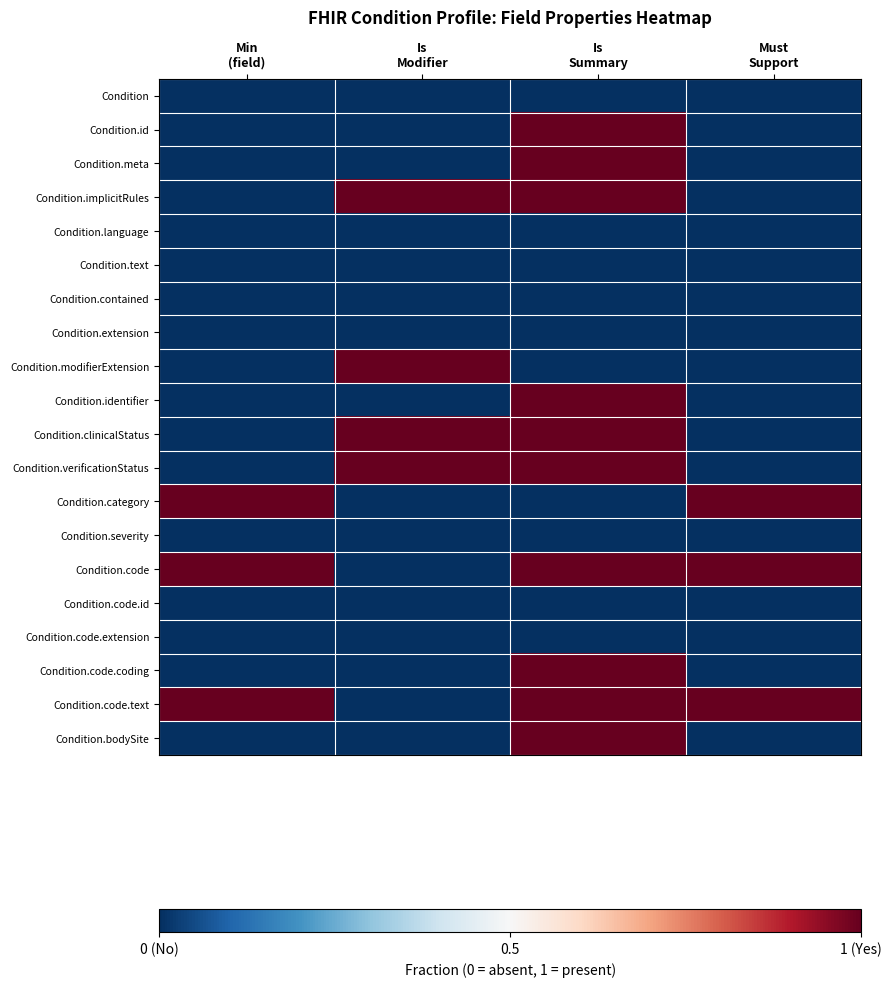

Reading left to right, list all the values displayed in this chart.

Condition: Min
(field)=0	Is
Modifier=0	Is
Summary=0	Must
Support=0
Condition.id: Min
(field)=0	Is
Modifier=0	Is
Summary=1	Must
Support=0
Condition.meta: Min
(field)=0	Is
Modifier=0	Is
Summary=1	Must
Support=0
Condition.implicitRules: Min
(field)=0	Is
Modifier=1	Is
Summary=1	Must
Support=0
Condition.language: Min
(field)=0	Is
Modifier=0	Is
Summary=0	Must
Support=0
Condition.text: Min
(field)=0	Is
Modifier=0	Is
Summary=0	Must
Support=0
Condition.contained: Min
(field)=0	Is
Modifier=0	Is
Summary=0	Must
Support=0
Condition.extension: Min
(field)=0	Is
Modifier=0	Is
Summary=0	Must
Support=0
Condition.modifierExtension: Min
(field)=0	Is
Modifier=1	Is
Summary=0	Must
Support=0
Condition.identifier: Min
(field)=0	Is
Modifier=0	Is
Summary=1	Must
Support=0
Condition.clinicalStatus: Min
(field)=0	Is
Modifier=1	Is
Summary=1	Must
Support=0
Condition.verificationStatus: Min
(field)=0	Is
Modifier=1	Is
Summary=1	Must
Support=0
Condition.category: Min
(field)=1	Is
Modifier=0	Is
Summary=0	Must
Support=1
Condition.severity: Min
(field)=0	Is
Modifier=0	Is
Summary=0	Must
Support=0
Condition.code: Min
(field)=1	Is
Modifier=0	Is
Summary=1	Must
Support=1
Condition.code.id: Min
(field)=0	Is
Modifier=0	Is
Summary=0	Must
Support=0
Condition.code.extension: Min
(field)=0	Is
Modifier=0	Is
Summary=0	Must
Support=0
Condition.code.coding: Min
(field)=0	Is
Modifier=0	Is
Summary=1	Must
Support=0
Condition.code.text: Min
(field)=1	Is
Modifier=0	Is
Summary=1	Must
Support=1
Condition.bodySite: Min
(field)=0	Is
Modifier=0	Is
Summary=1	Must
Support=0